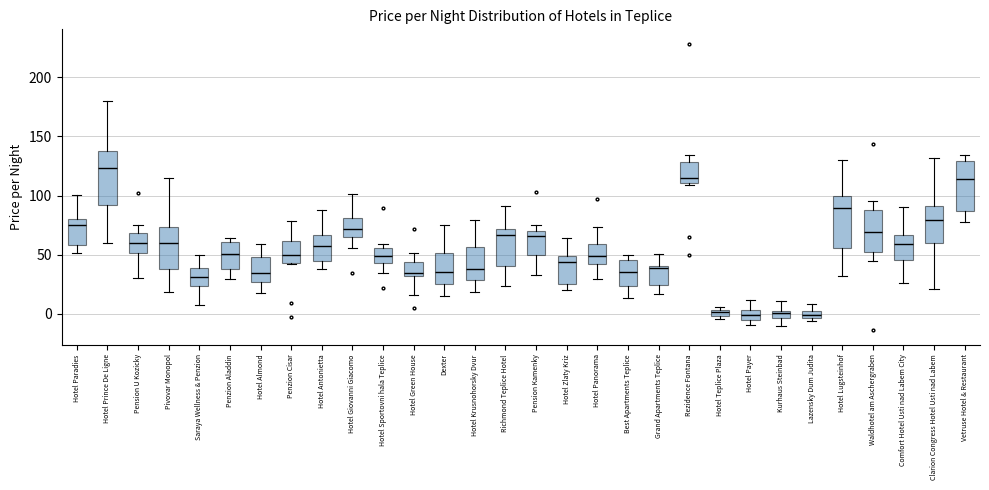

Where does the lower whisker of the box for Penzion Aladdin end on the y-axis? The values are not printed on the chart, so give them approximately, as read against the axis.

30